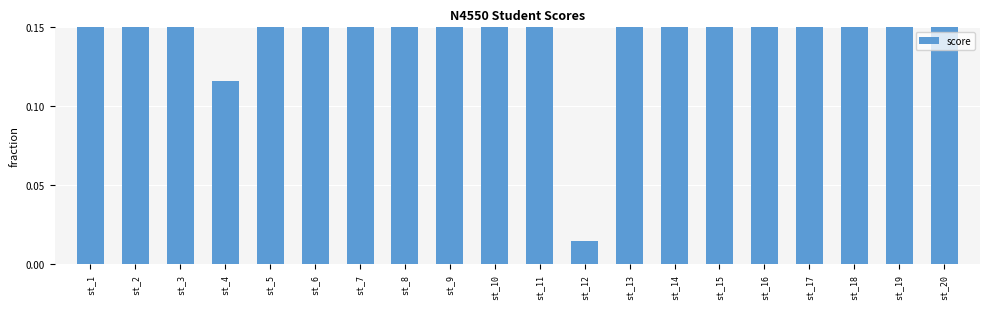

Are the bars horizontal?

No